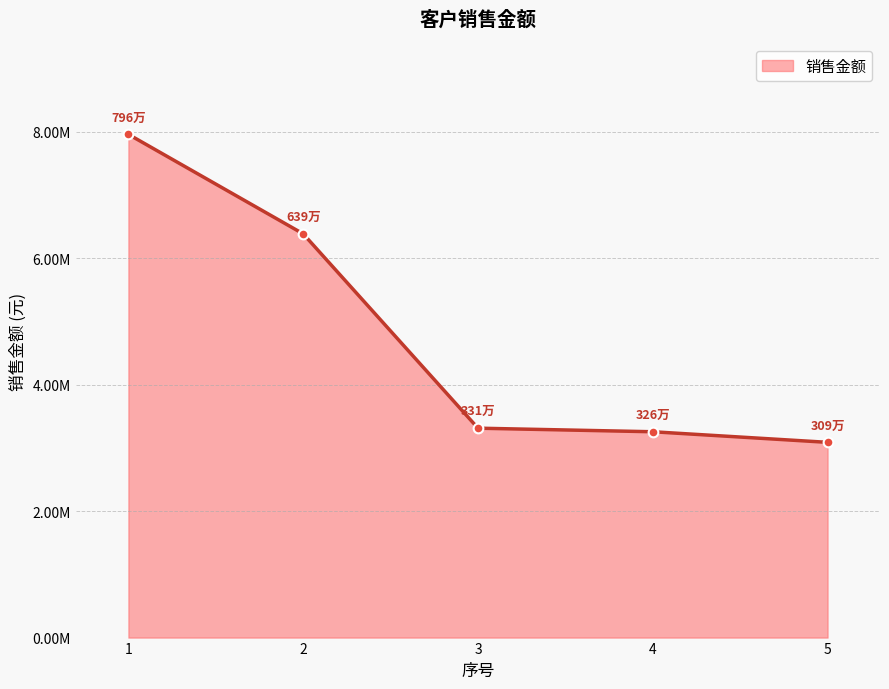

How many data points are less than 3311768?

2